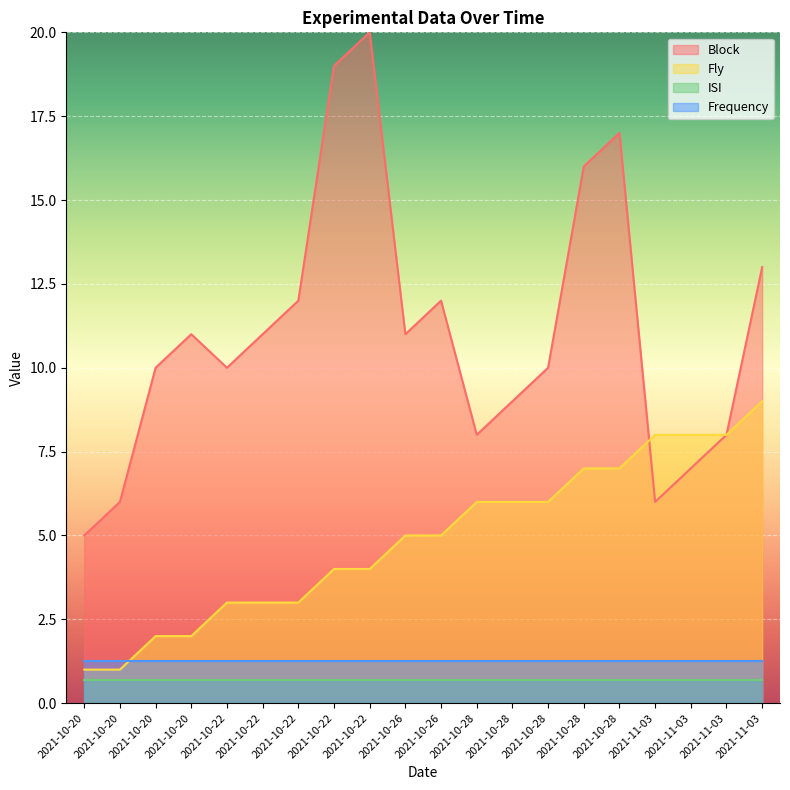

At which label does Fly first exceed 5?

2021-10-28